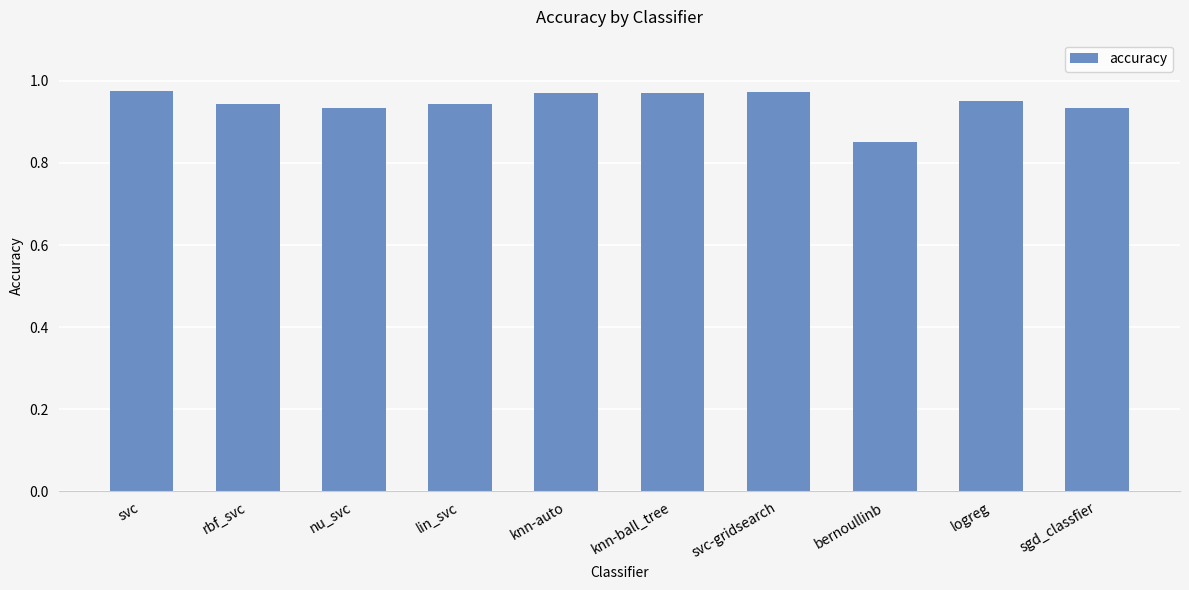

How many data points does each series have?

10